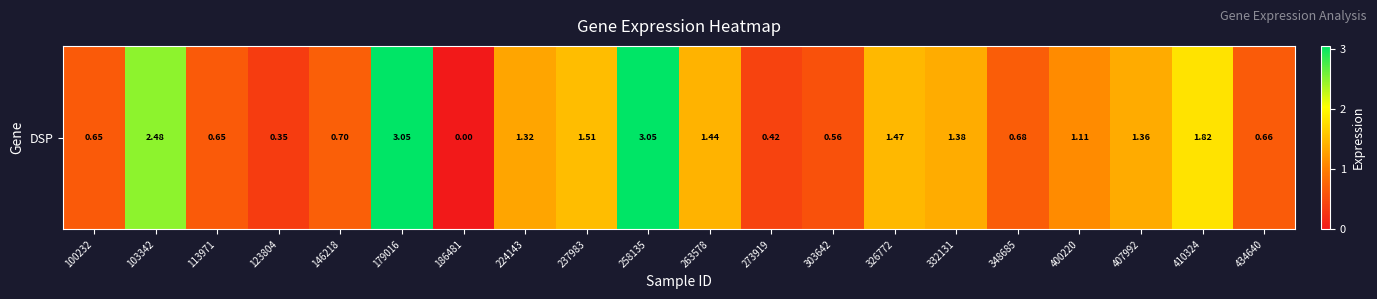

List the labels in order of value, smallest first.

186481, 123804, 273919, 303642, 100232, 113971, 434640, 348685, 146218, 400220, 224143, 407992, 332131, 263578, 326772, 237983, 410324, 103342, 179016, 258135